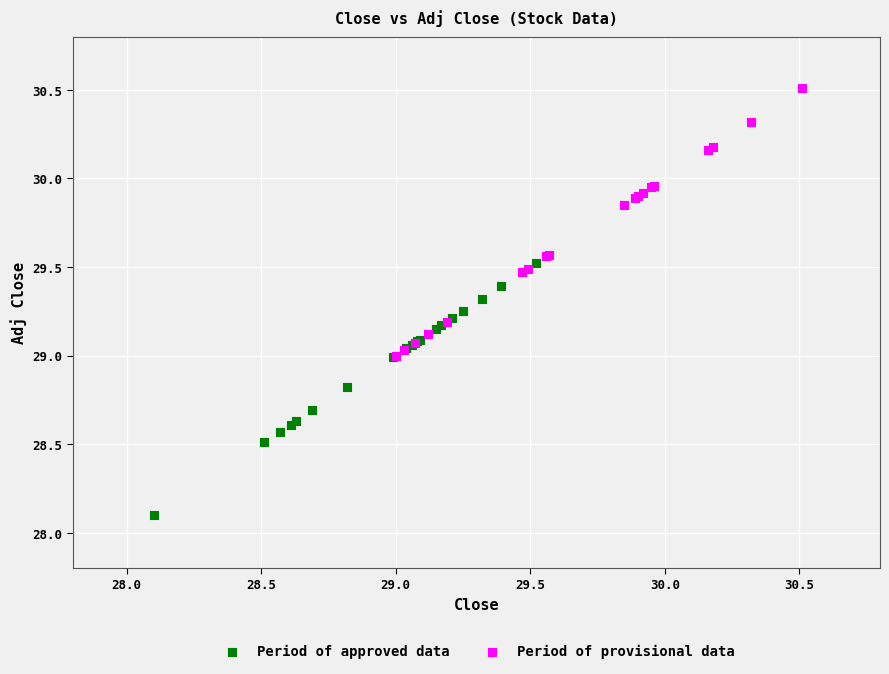

Which series has the largest Y range (max minus min)?

Period of provisional data